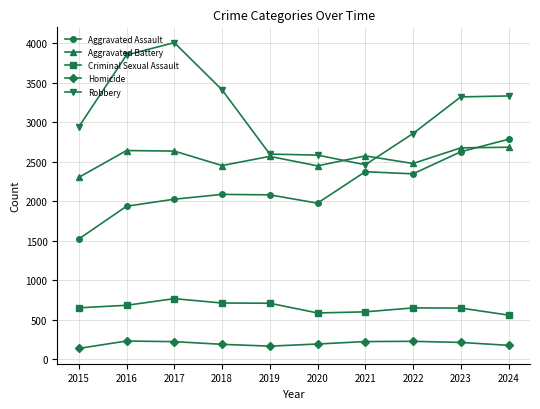

What is the value of the Criminal Sexual Assault point at the 1st from the left?

654